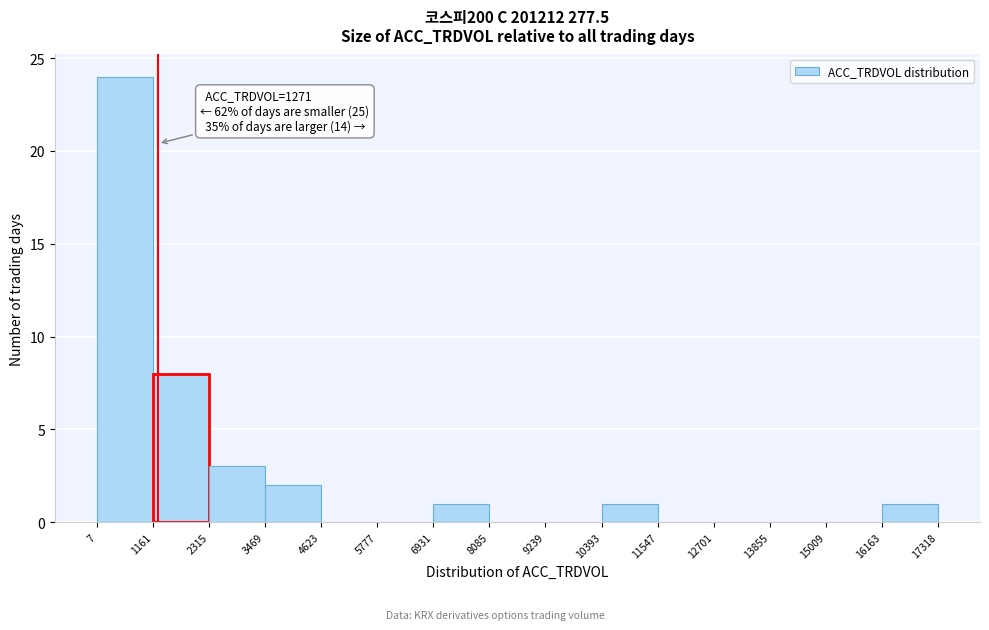

Which range on the x-axis has the tallest bar?

7 to 1161